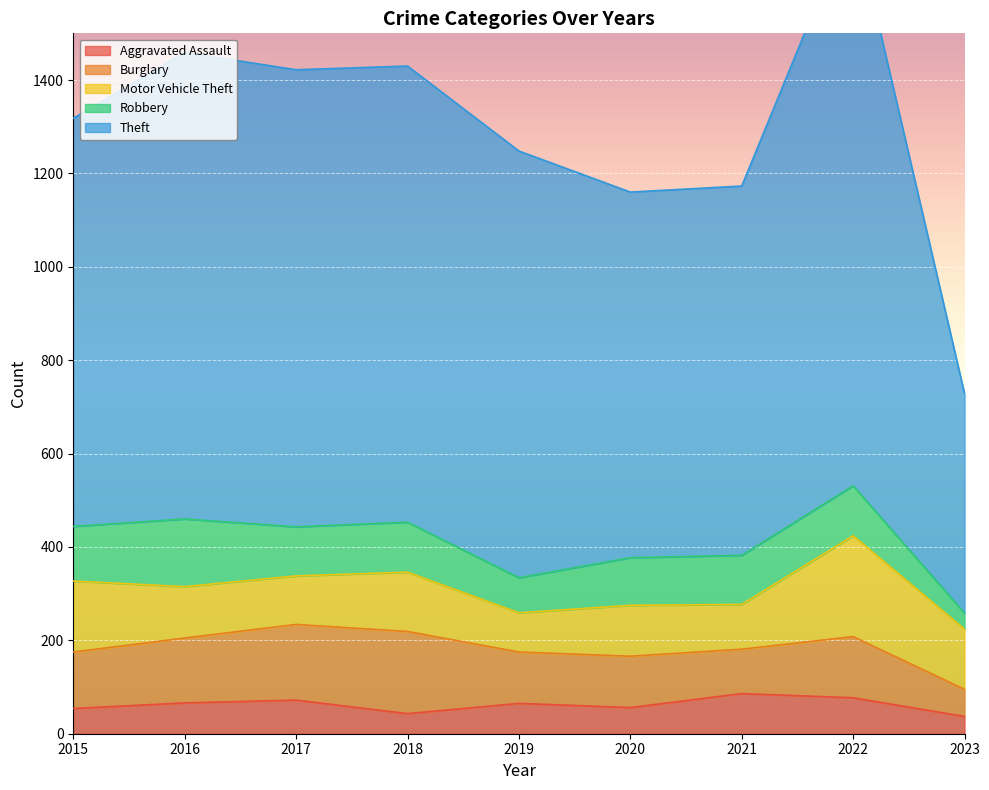

The value of Aggravated Assault at 2016 is 66. True or false?

True